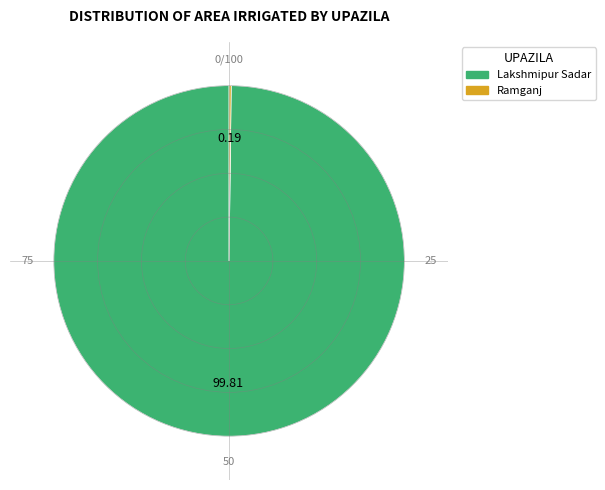

Is there any slice that represents more than half of the pie?

Yes